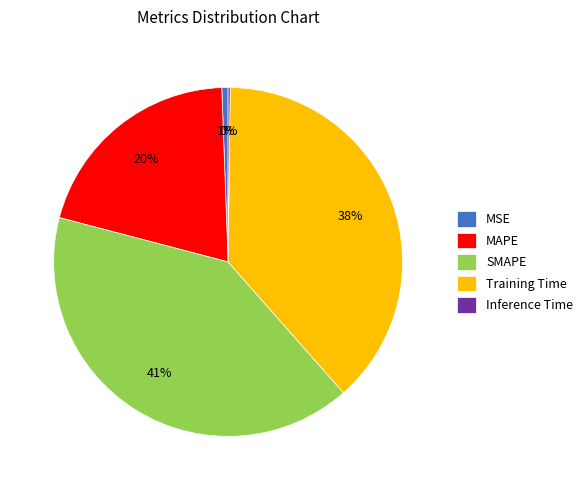

What is the largest slice in the pie chart?

SMAPE